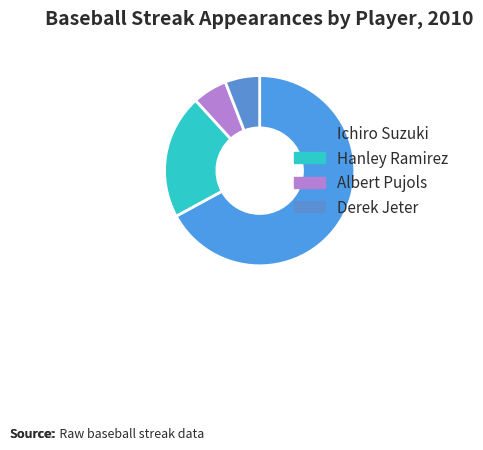

How many slices are in this pie chart?

4